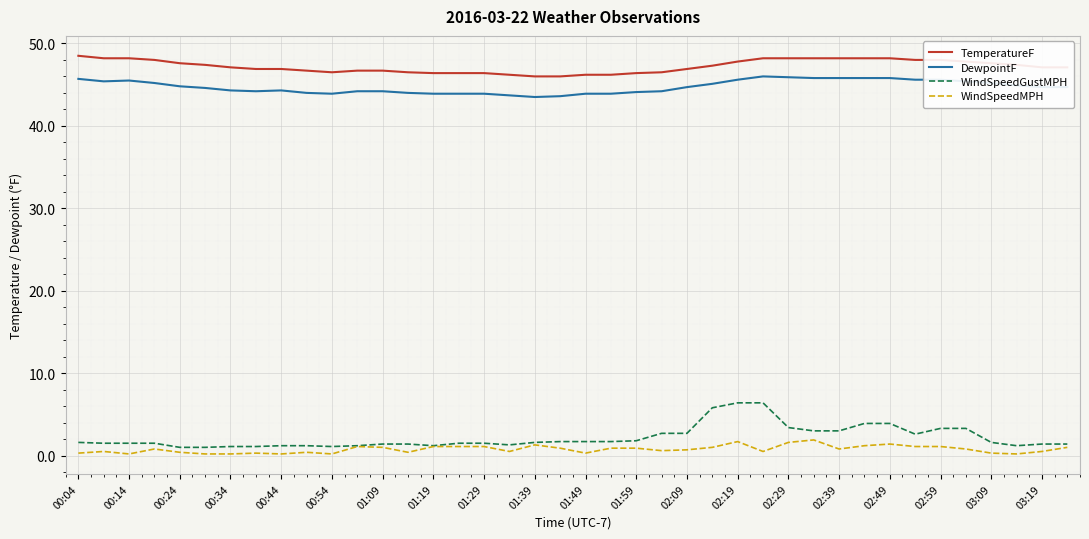

True or false: DewpointF and WindSpeedMPH cross at least once.

False